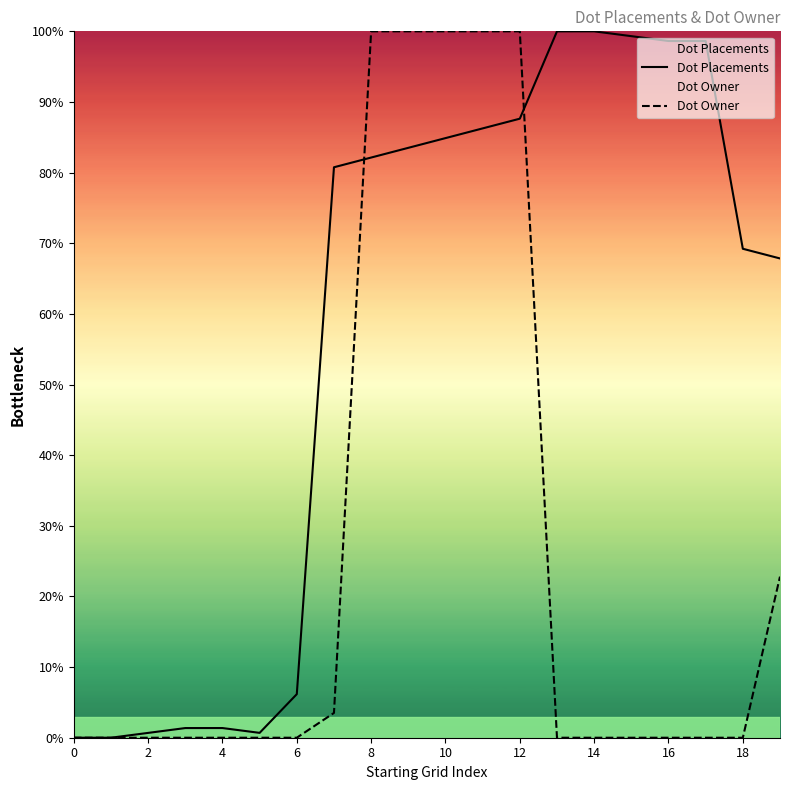

Rank the series by their average value, from lowest to highest.

Dot Owner, Dot Placements